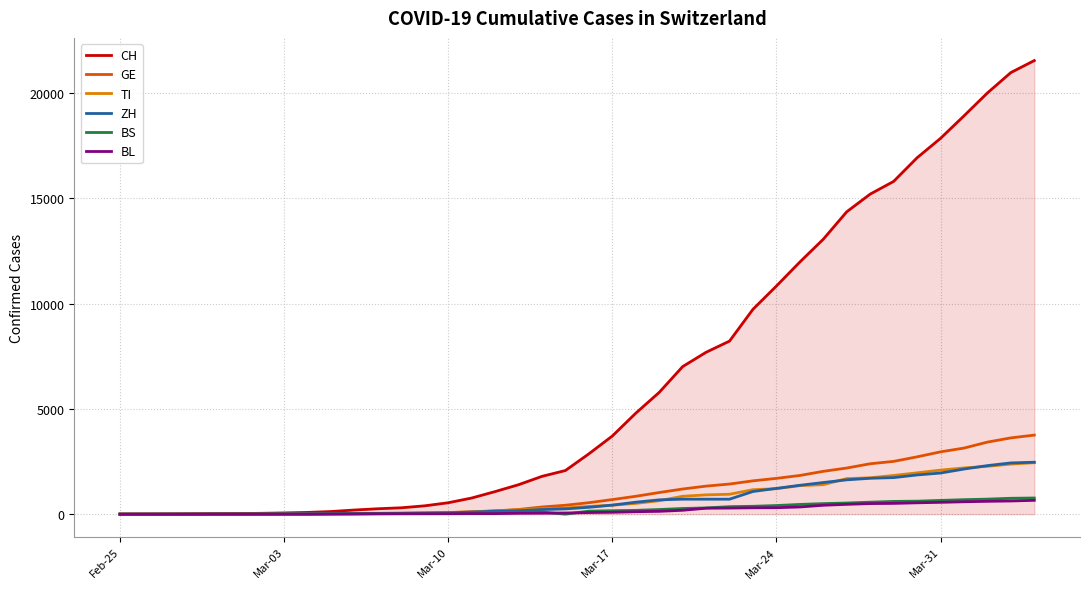

What is the maximum value for CH?

21535